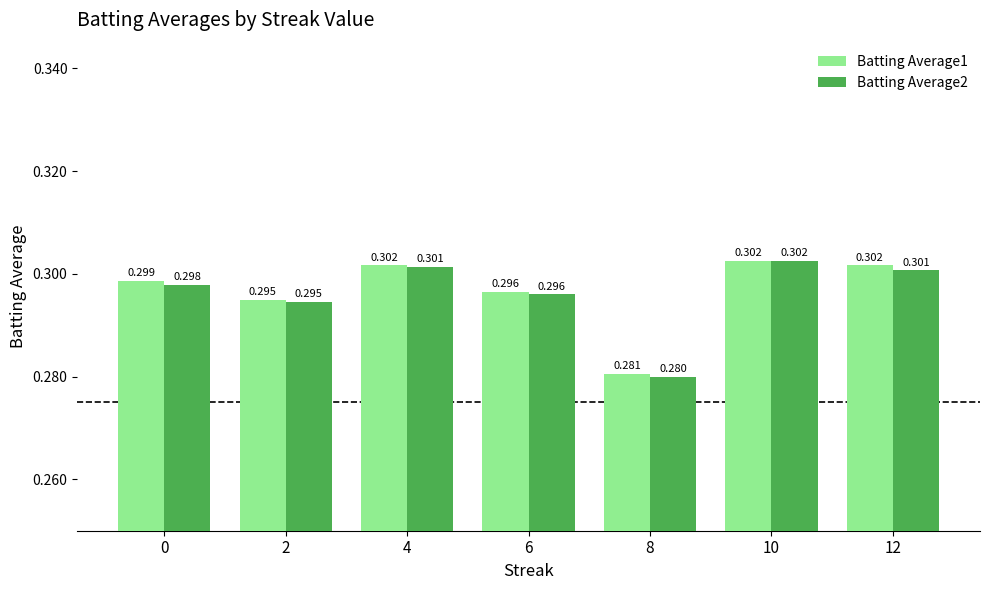

Count the Batting Average2 values in the range 0 to 1.

7